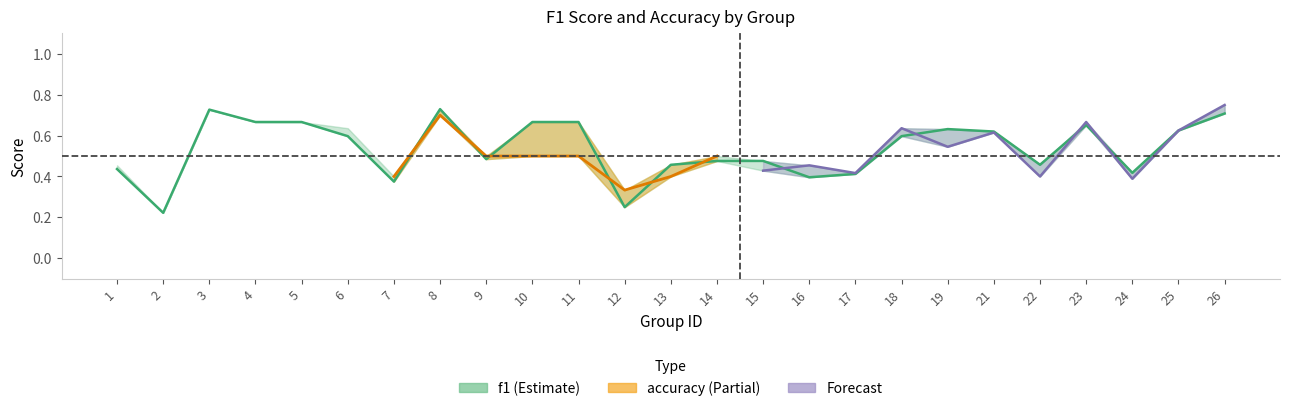

Rank the categories by value from lowest to highest.

2, 12, 7, 16, 17, 24, 1, 13, 22, 14, 15, 9, 6, 18, 21, 25, 19, 23, 4, 5, 10, 11, 26, 3, 8